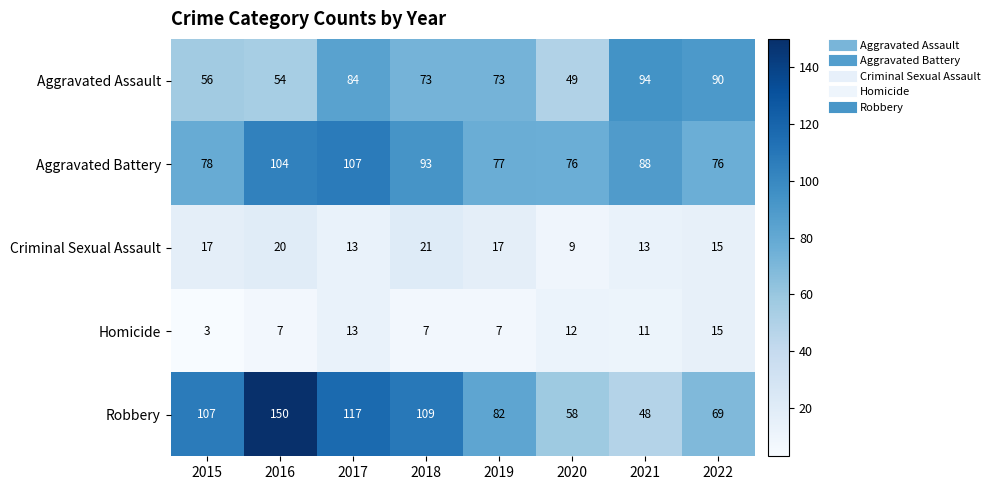

At how many categories does at least one series exceed 47?

8